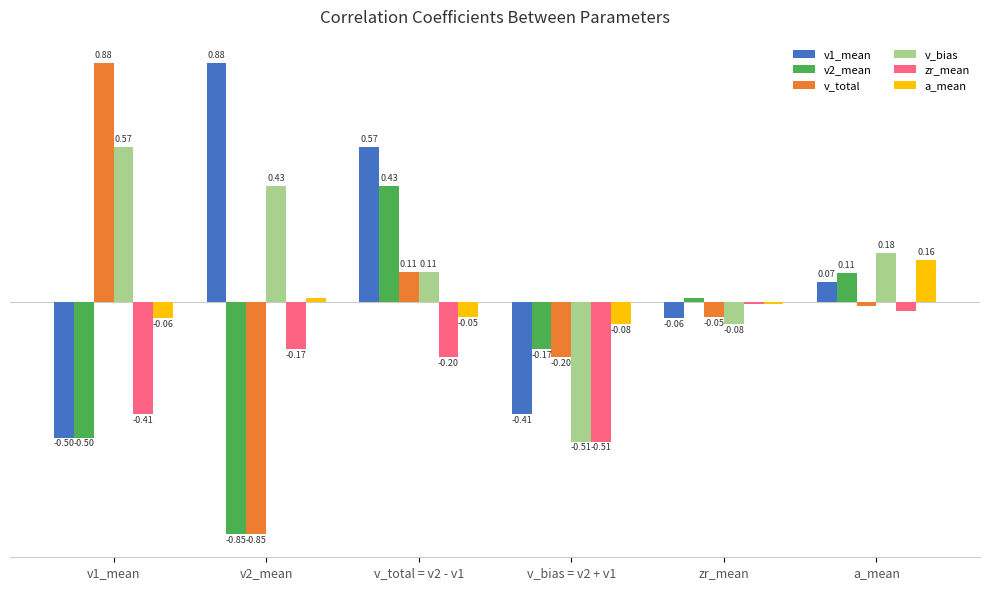

Where is v2_mean nearest to the value 0?

zr_mean